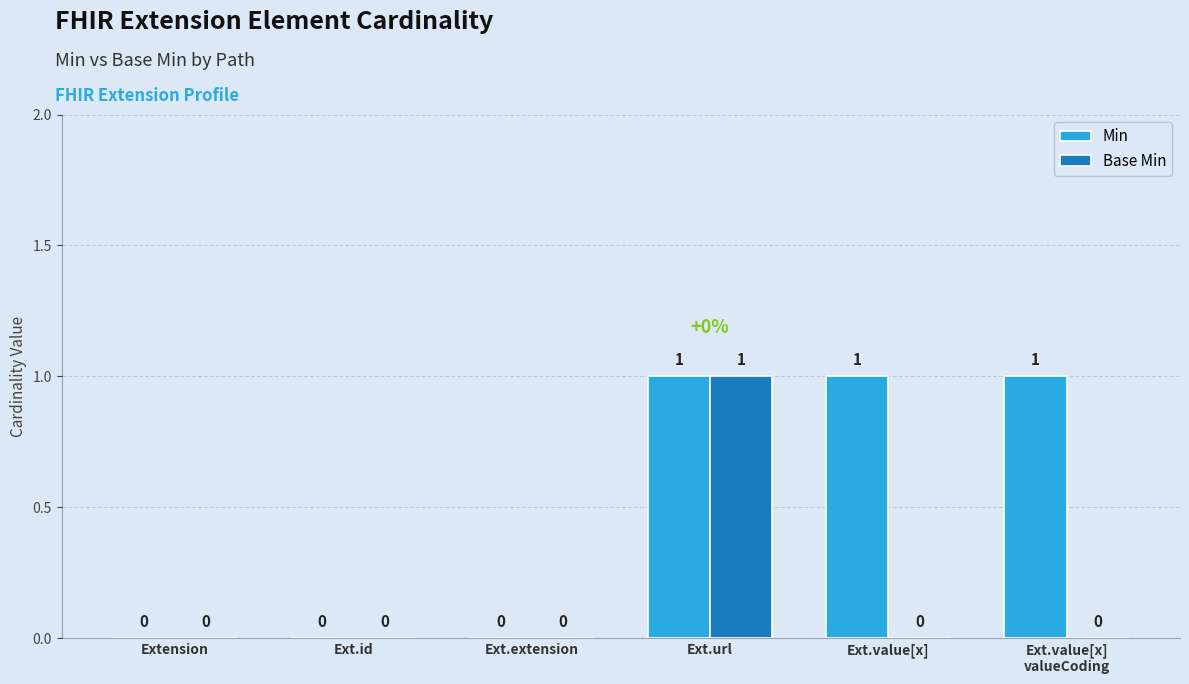

At which category is the sum across all series the highest?

Ext.url